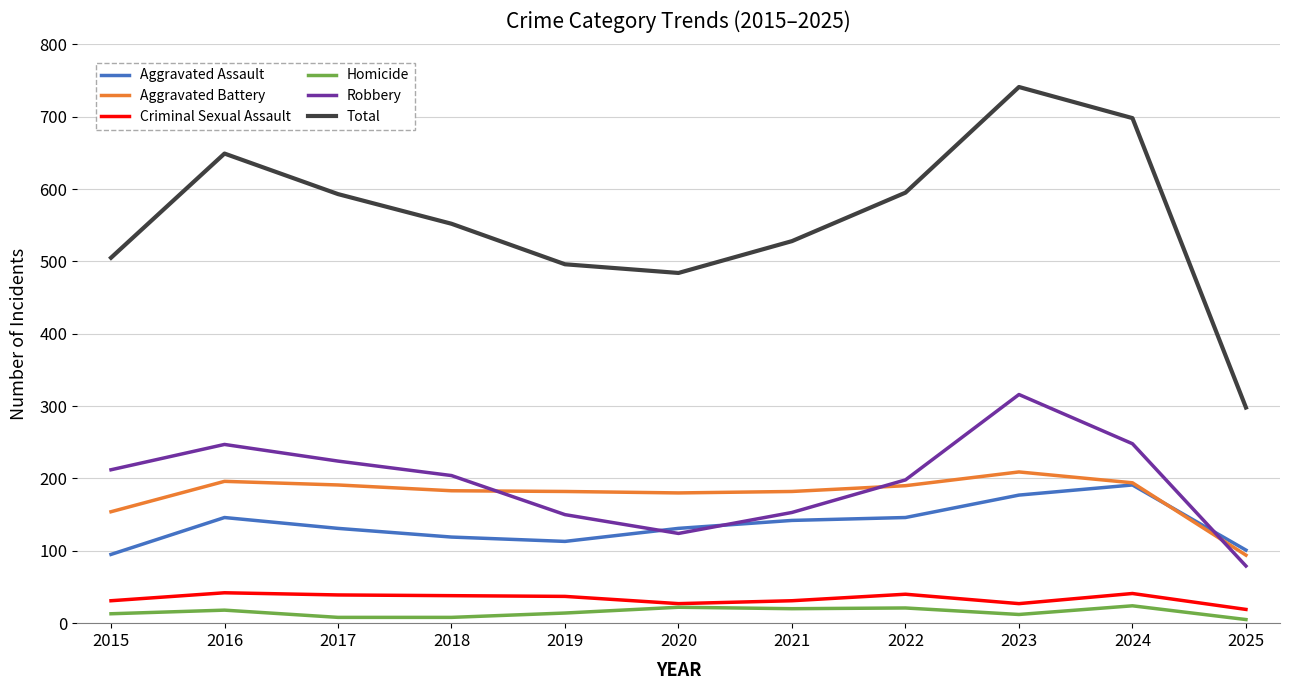

What is the difference between the second highest and second lowest values in the Total series?

214